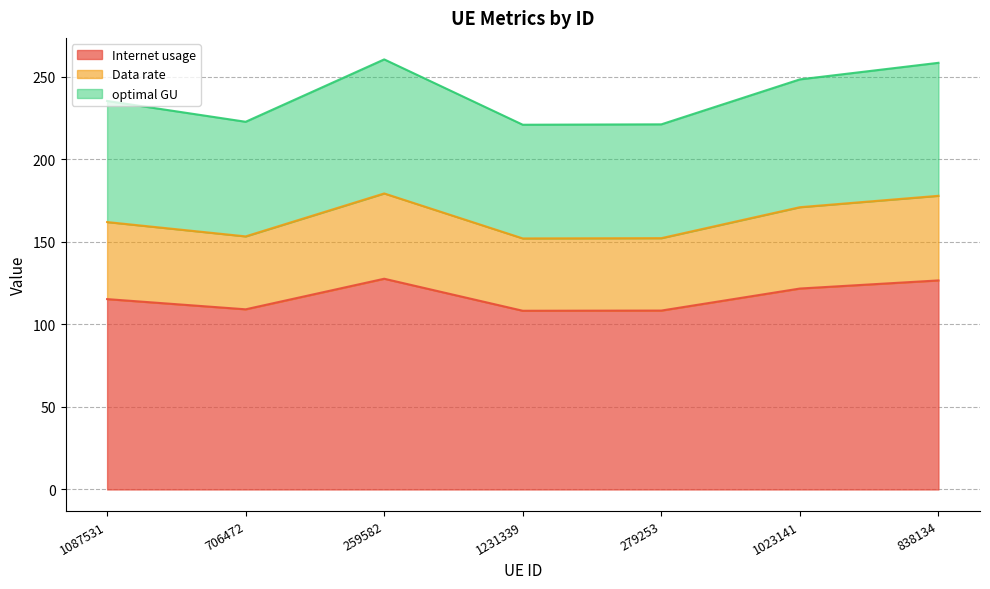

What is the total value across all series at 279253?

221.1